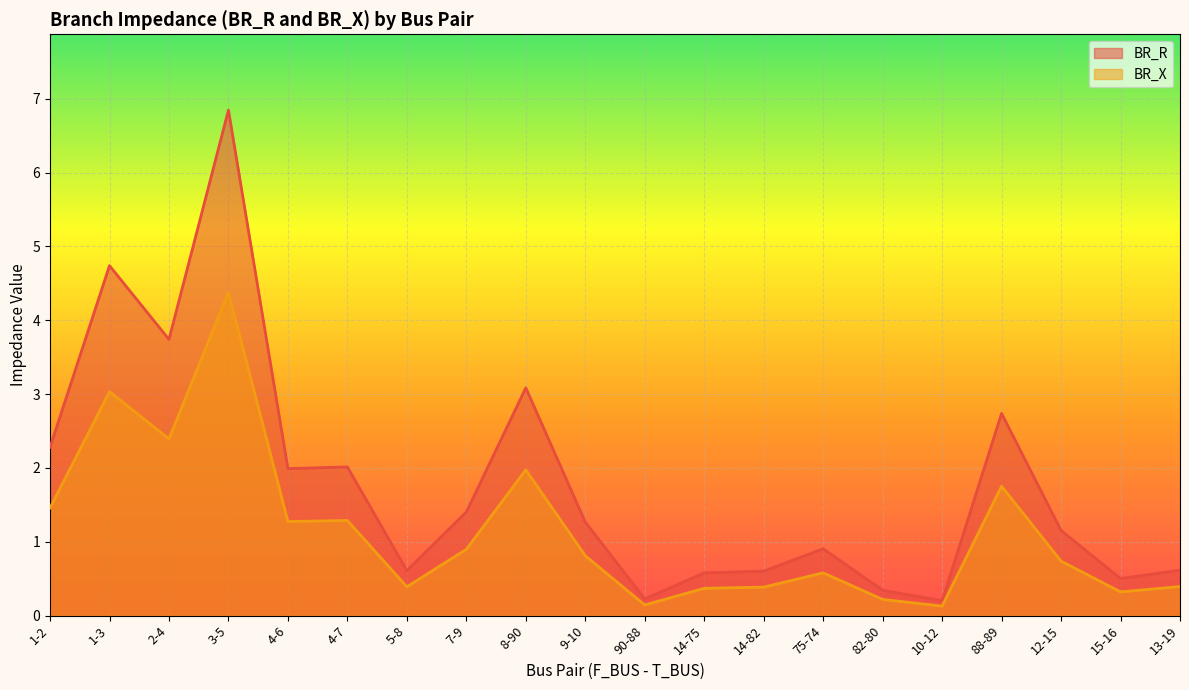

Is the value of BR_X at 7-9 greater than the value of BR_R at 75-74?

No